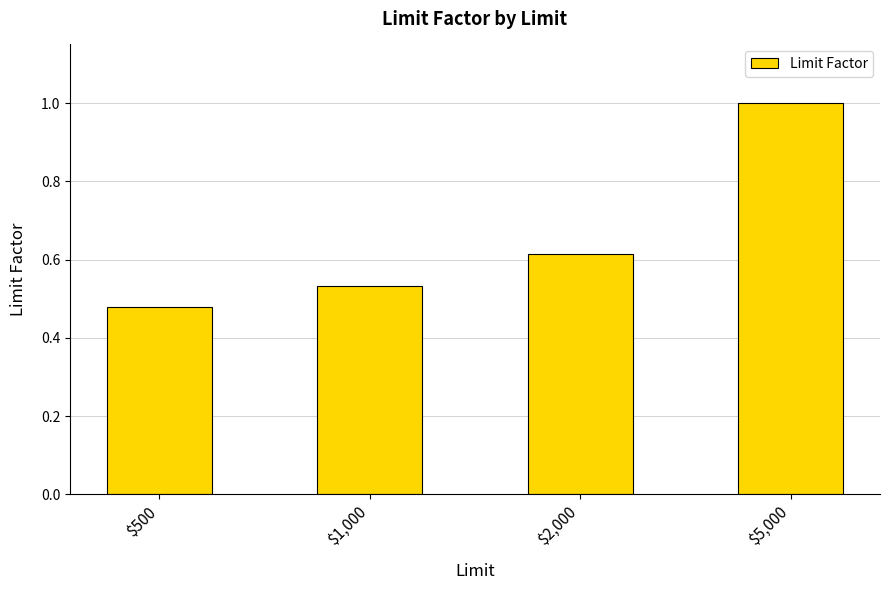

Count the values in the range 0 to 1.

4